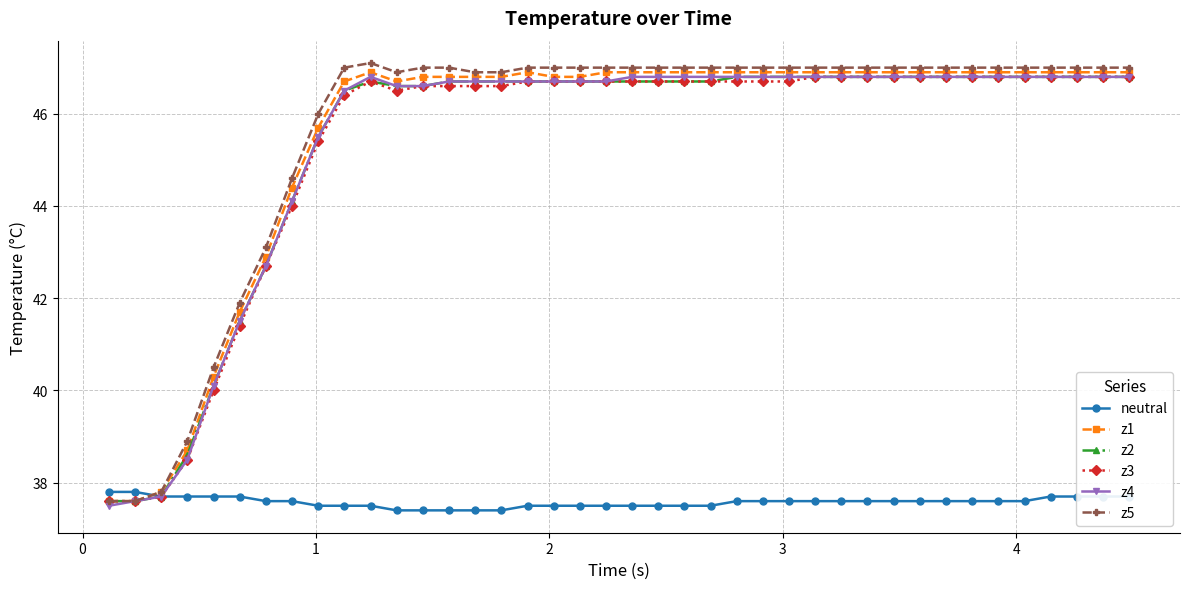

Is this an area chart (filled region under the line)?

No